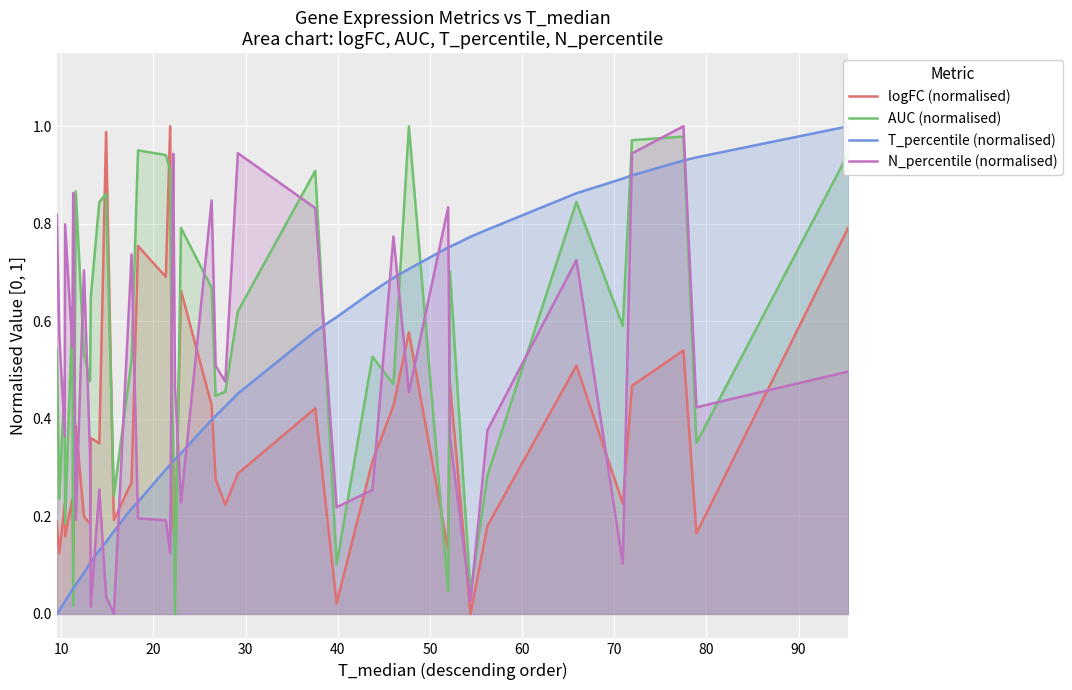

The AUC (normalised) series shows 0.3 at 40. True or false?

False